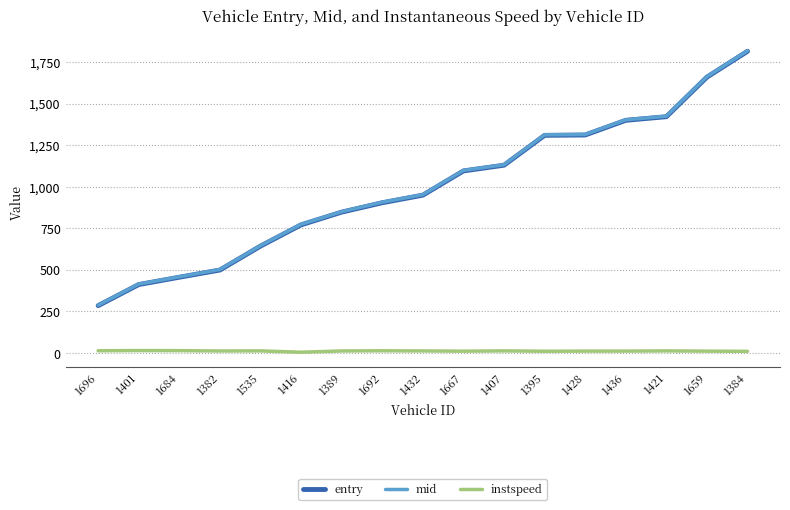

What position from the right is 1416?

12